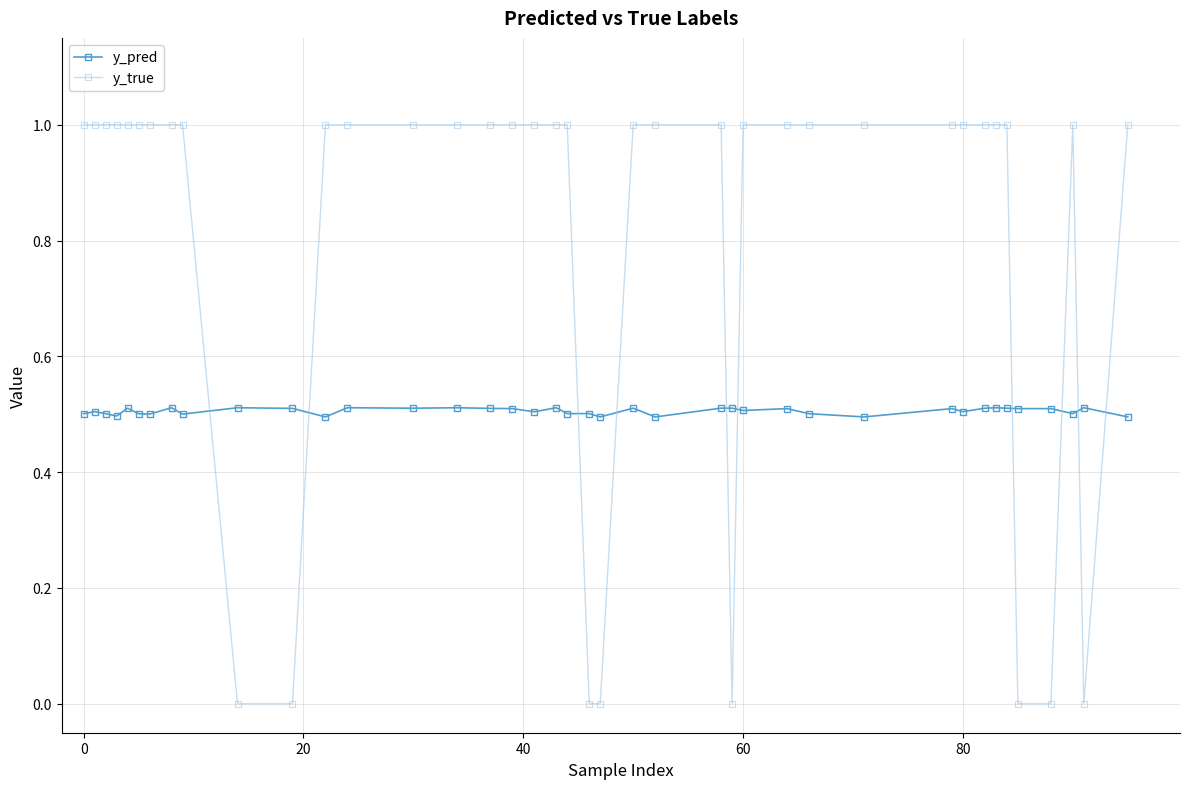

What is the average value of the y_true series?

0.8